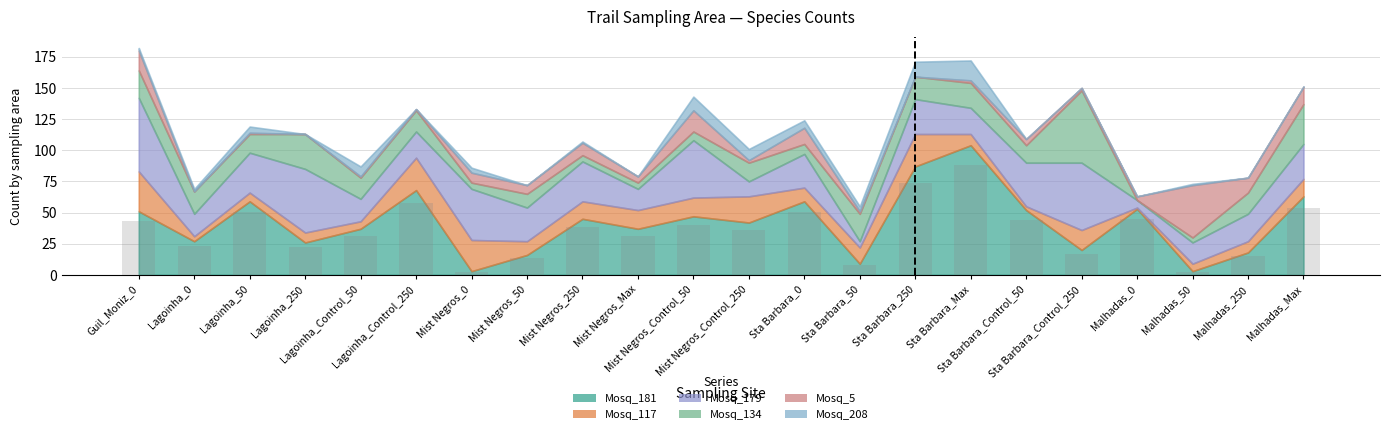

What is the value of the 16th bar from the left?

88.4